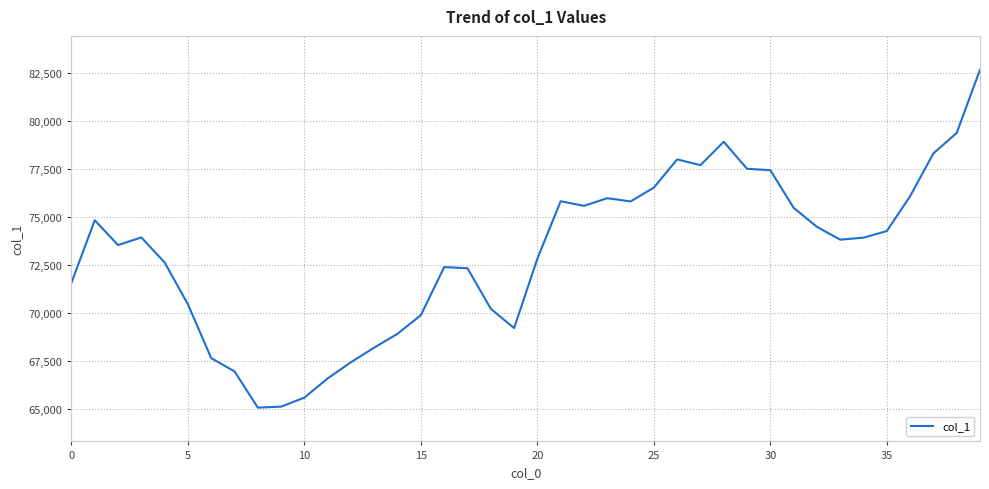

What is the average value?

73082